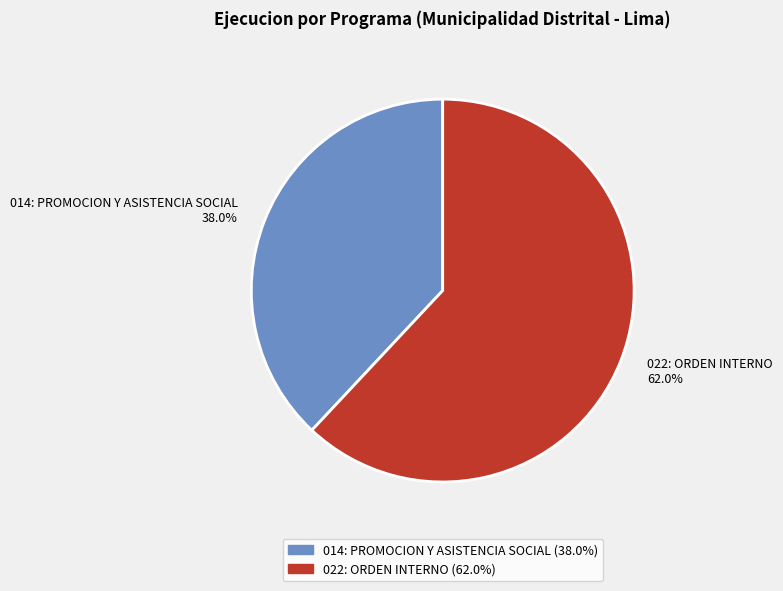

Count the number of slices in the pie.

2